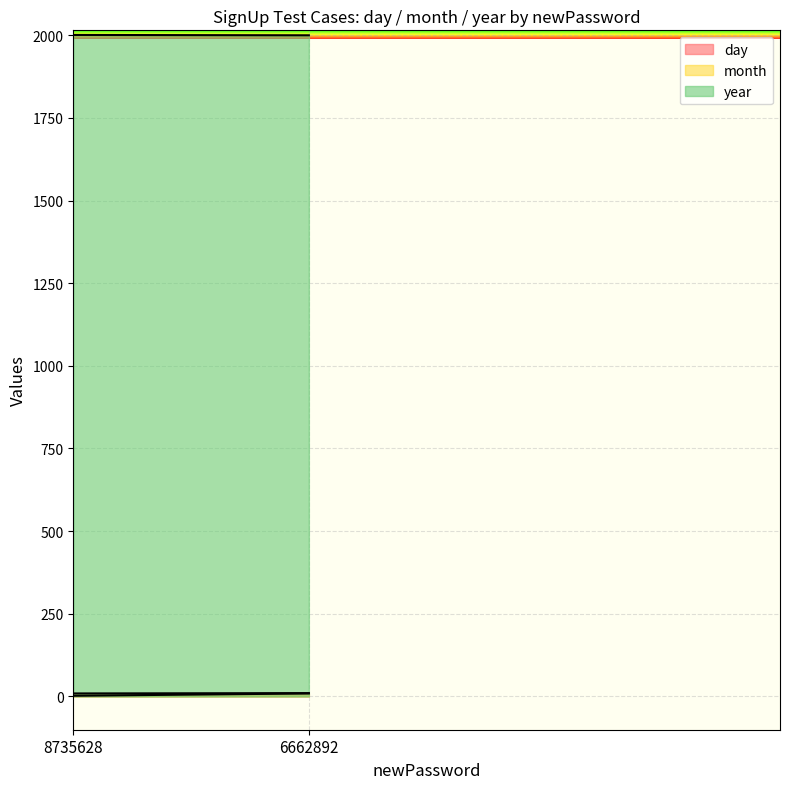

What are all the series names shown in the legend?

day, month, year